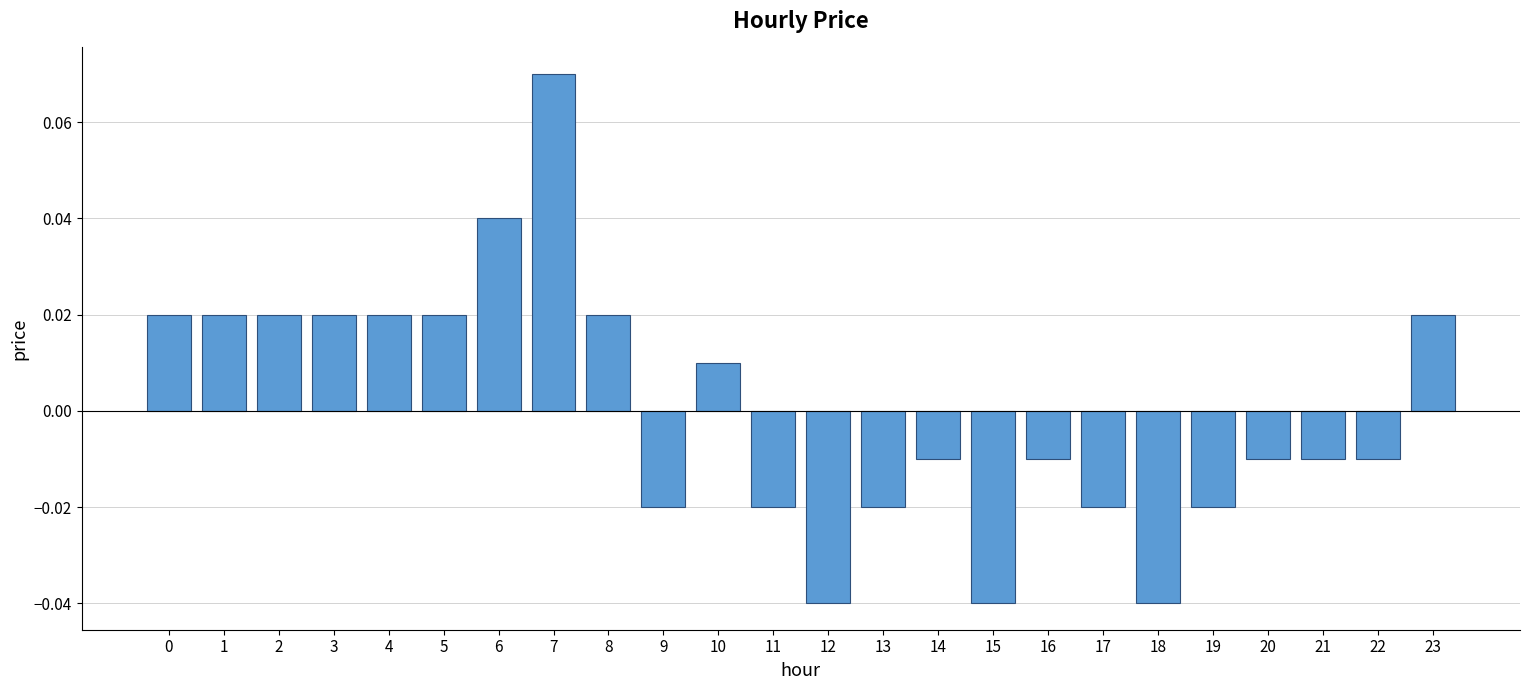

Which has a higher value, 10 or 3?

3